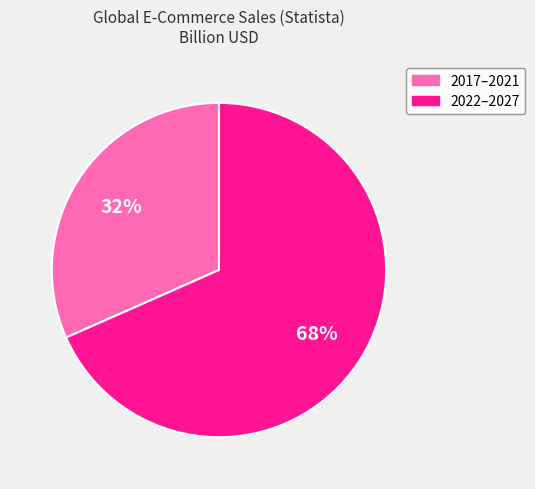

Is there a majority slice in this chart?

Yes